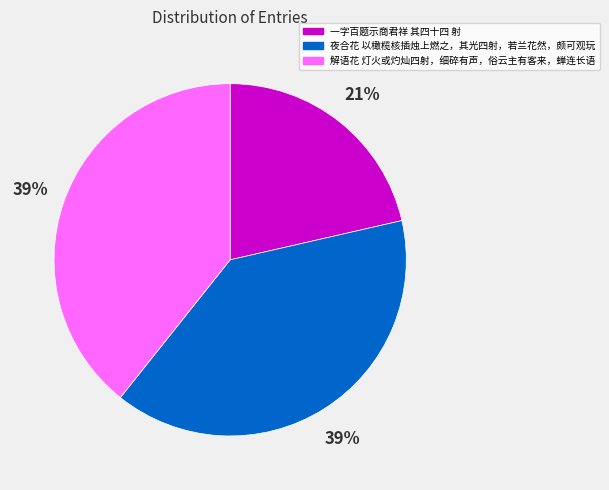

Is it true that 一字百题示商君祥 其四十四 射 is 21% of the pie?

True